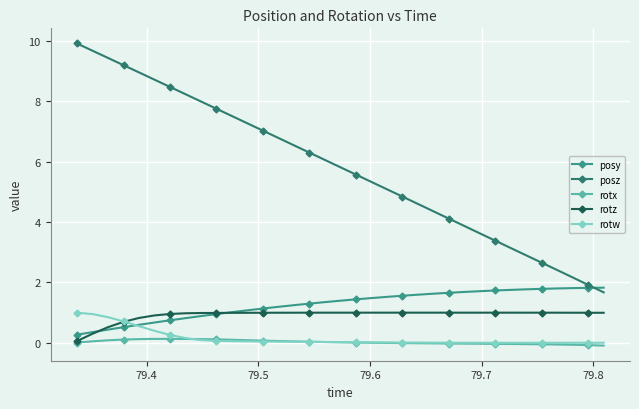

Which series has the largest total across all categories?

posz